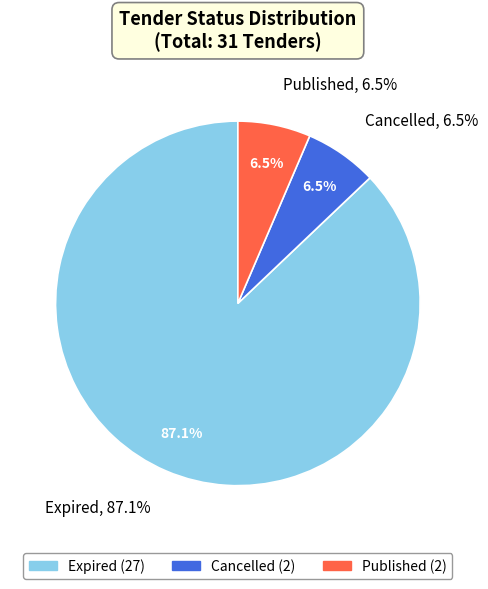

True or false: Cancelled accounts for 6% of the total.

True